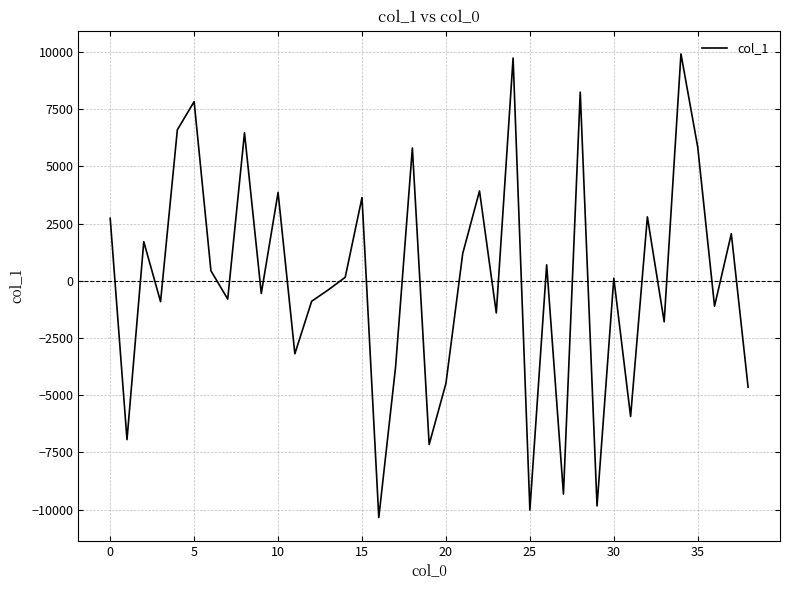

What is the smallest value displayed?

-10339.4